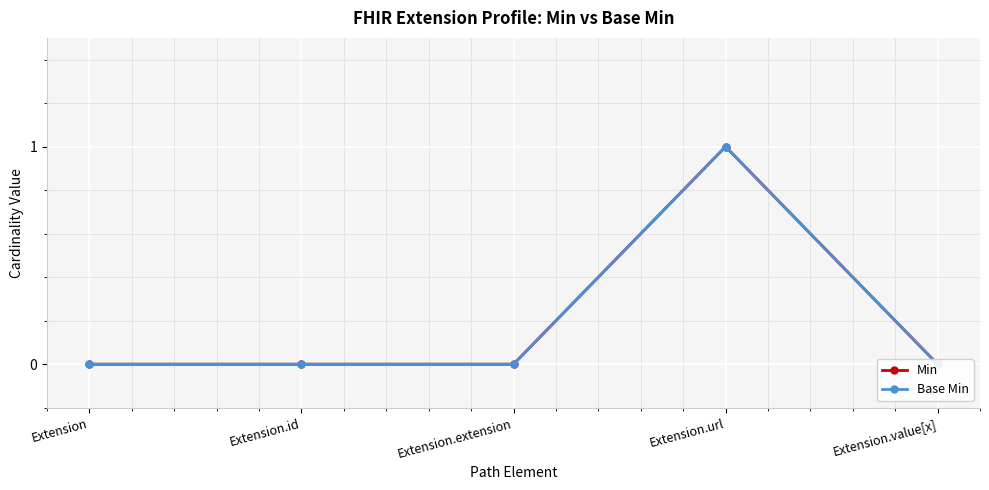

Rank the categories by Min value from lowest to highest.

Extension, Extension.id, Extension.extension, Extension.value[x], Extension.url